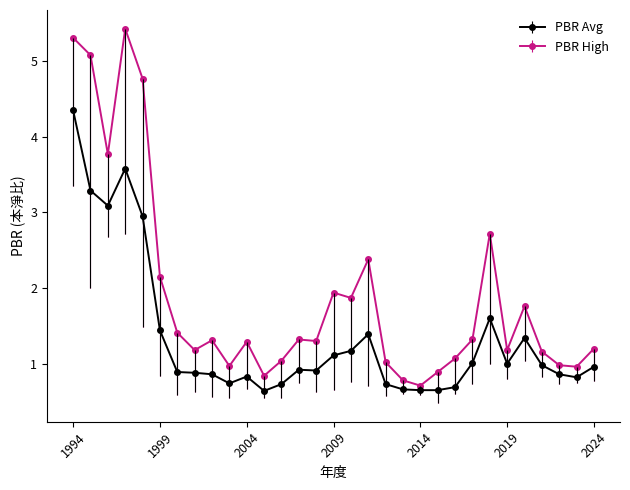

Which series has the widest spread of values?

PBR High